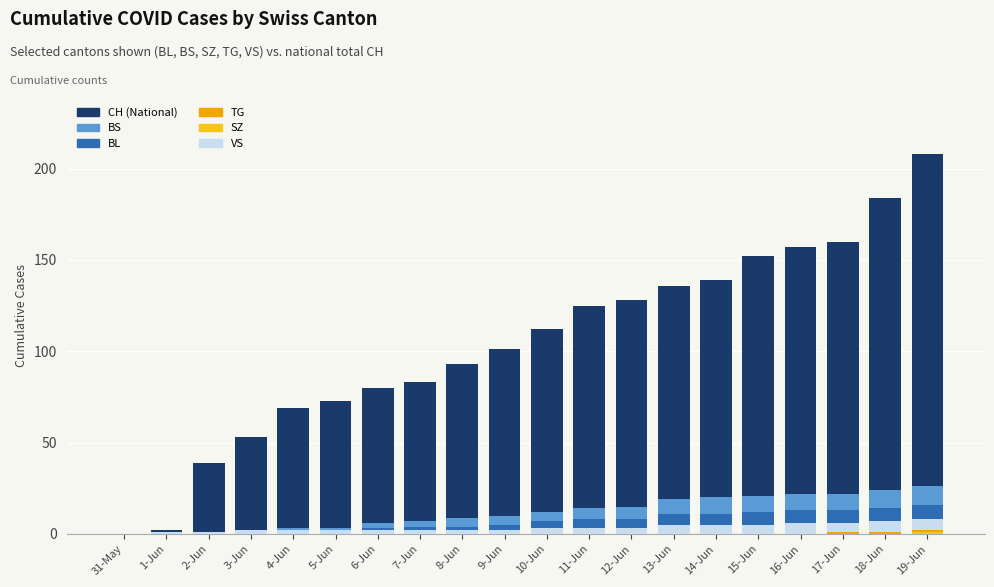

Which series has the largest total across all categories?

CH